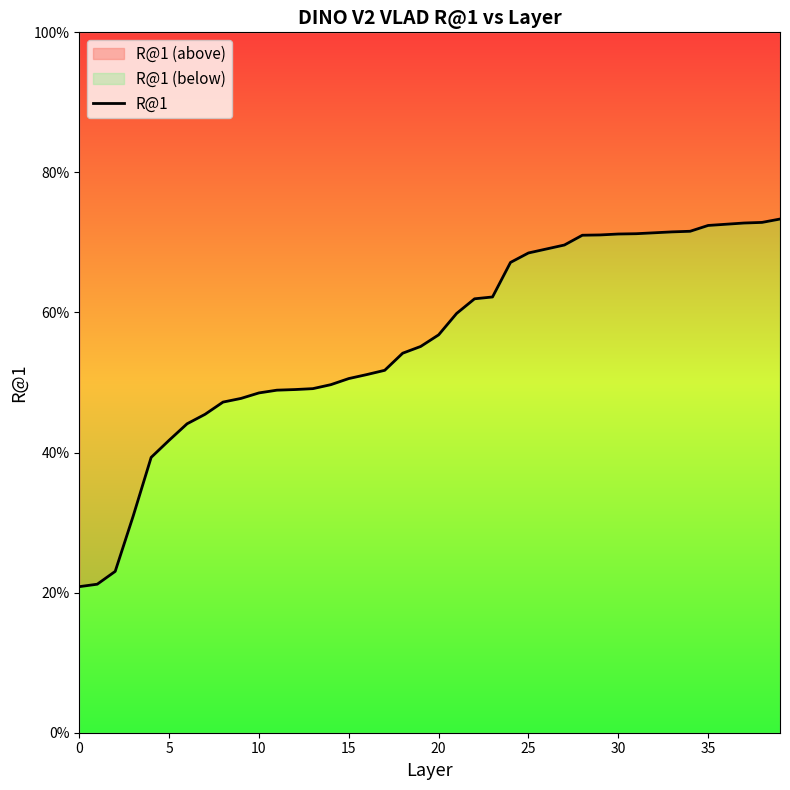

What value does the data have at 12?

0.5